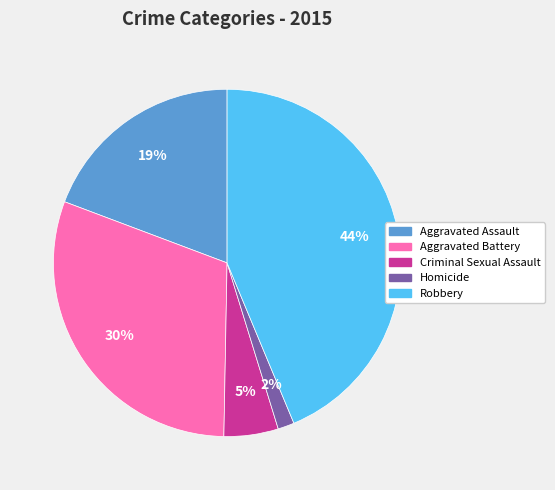

Between Aggravated Battery and Robbery, which is larger?

Robbery